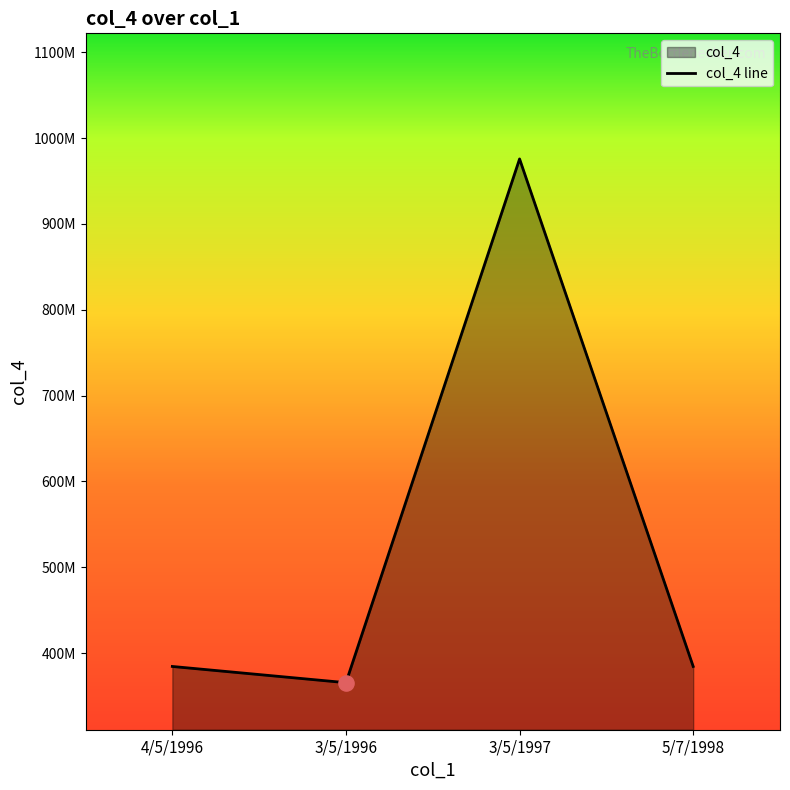

What is the change in value from 3/5/1997 to 5/7/1998?

-591325044